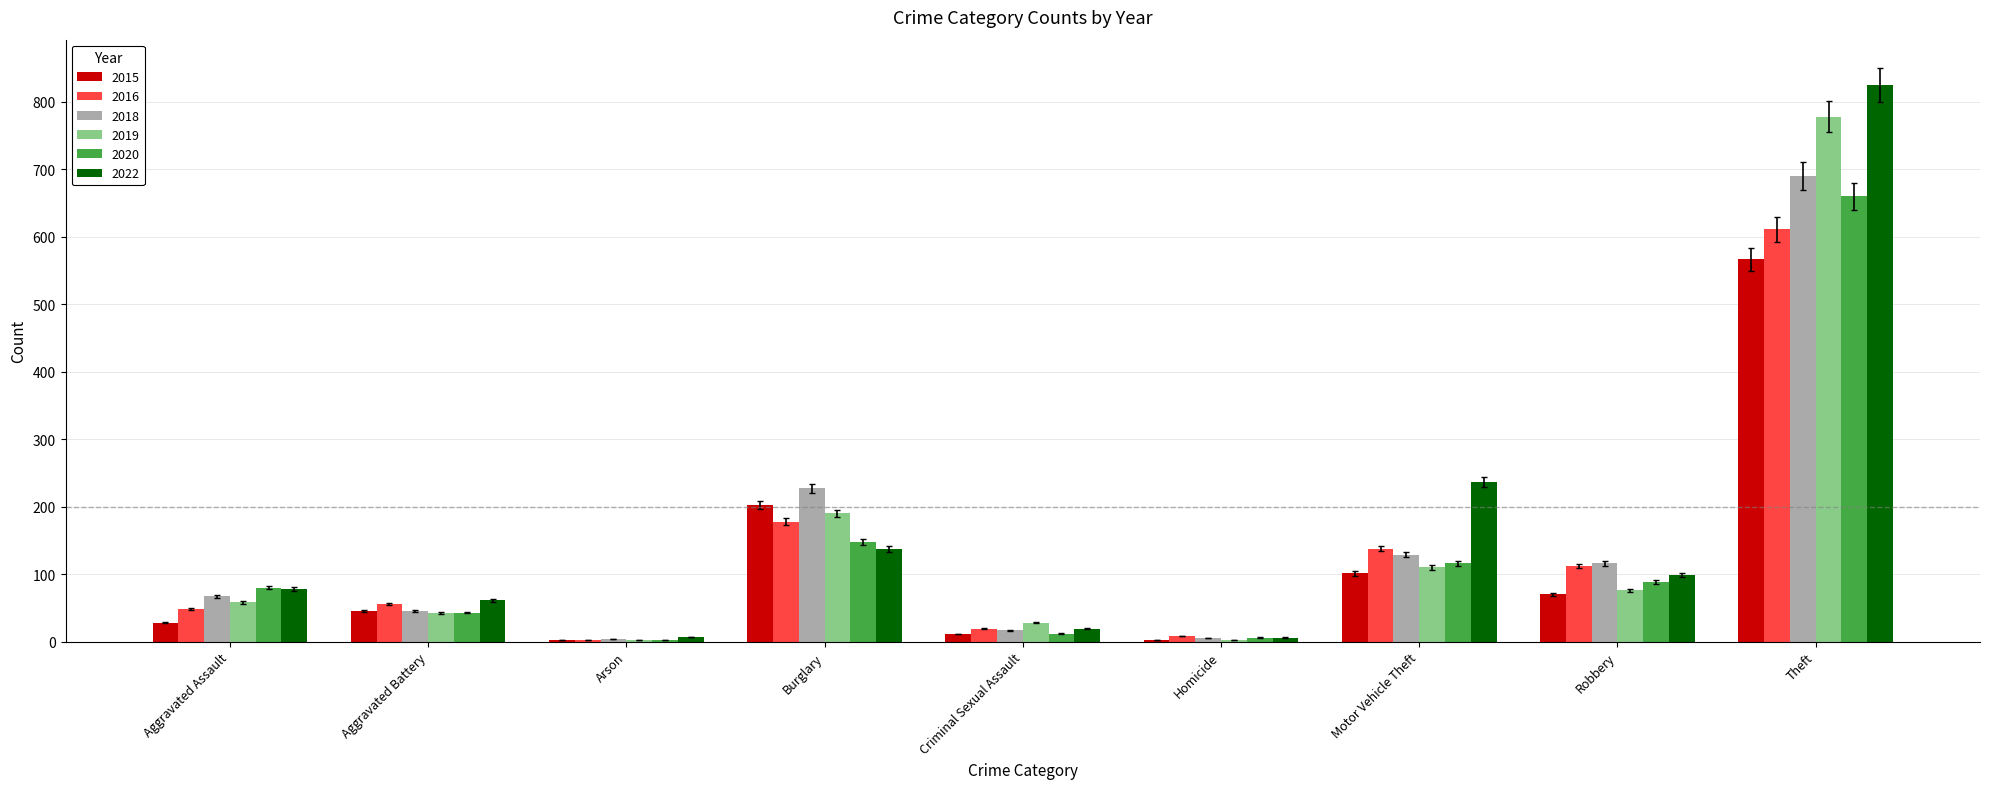

At which label is 2018 closest to 347?

Burglary